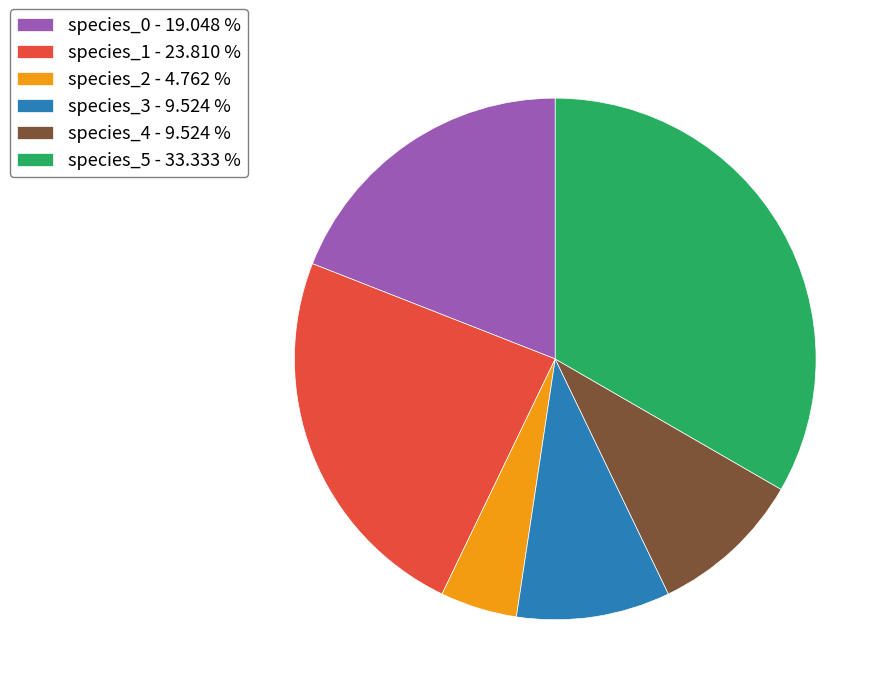

Which slice is the smallest?

species_2